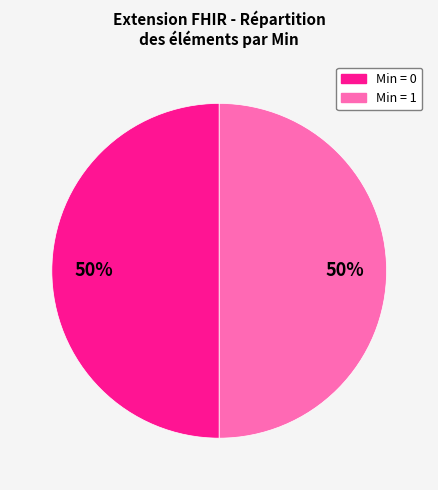

To the nearest percent, what is the average slice percentage?

50%